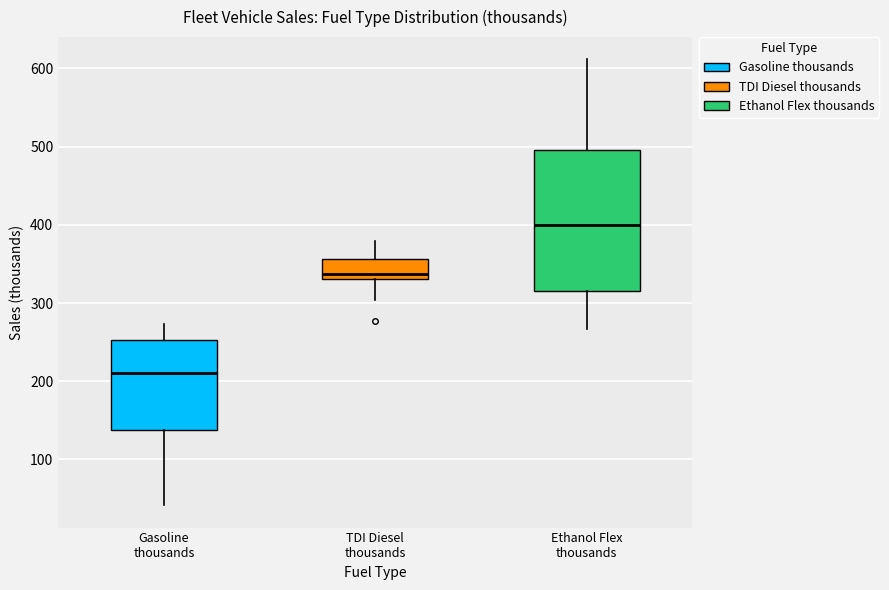

Reading left to right, transcribe this box plot: for each box, give where its median line is, the range the box spans, and where its two whiskers end, as read against the y-axis. The values are not printed on the chart, so give them approximately, as read against the axis.

Gasoline thousands: median 210, box 140 to 250, whiskers 40 to 270
TDI Diesel thousands: median 340, box 330 to 360, whiskers 300 to 380
Ethanol Flex thousands: median 400, box 320 to 500, whiskers 270 to 610